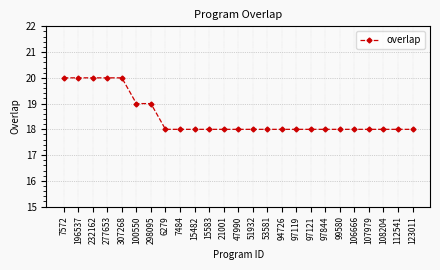

What is the sum of the values at 108204 and 100550?

37